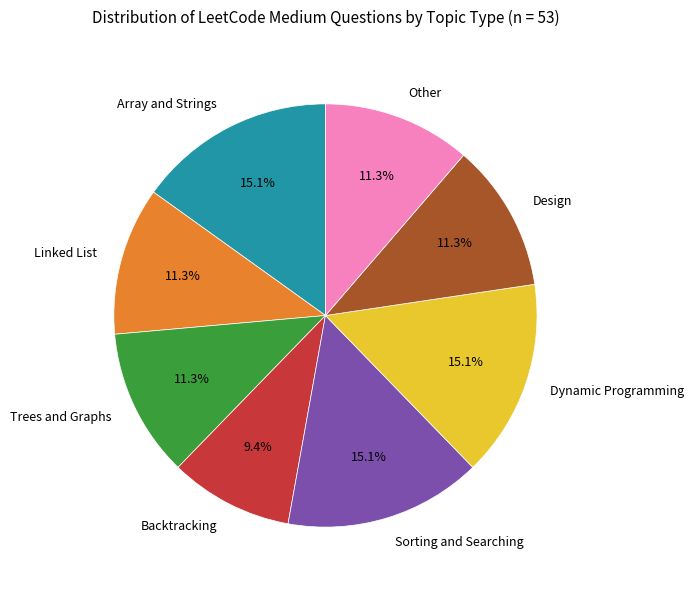

Is there any slice that represents more than half of the pie?

No